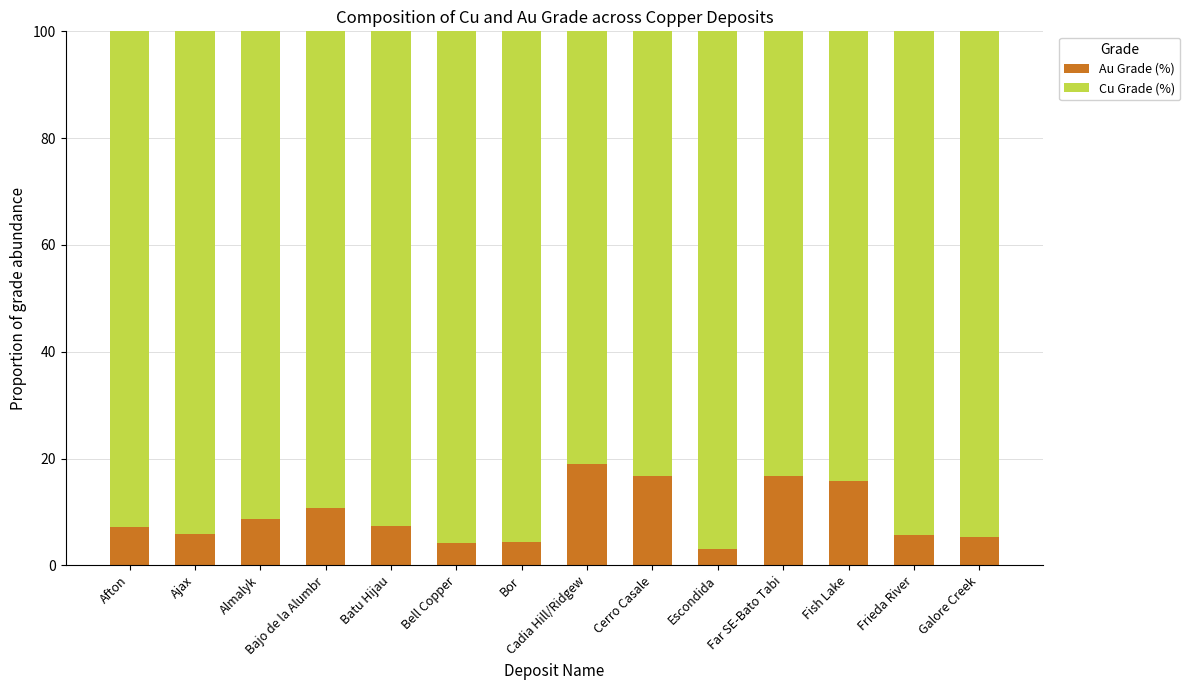

True or false: Au Grade (%) has a value of 15.2 at Bajo de la Alumbr.

False